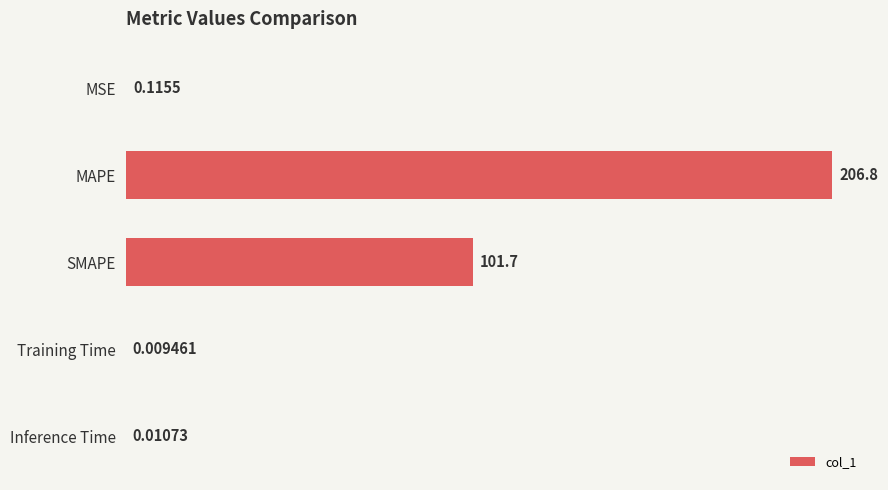

What is the change in value from MAPE to SMAPE?

-105.1